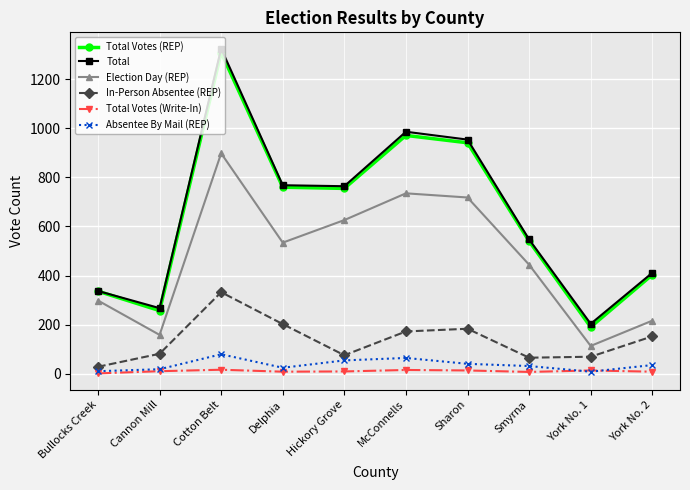

What is the difference between the second highest and minimum values in the Total Votes (REP) series?

781